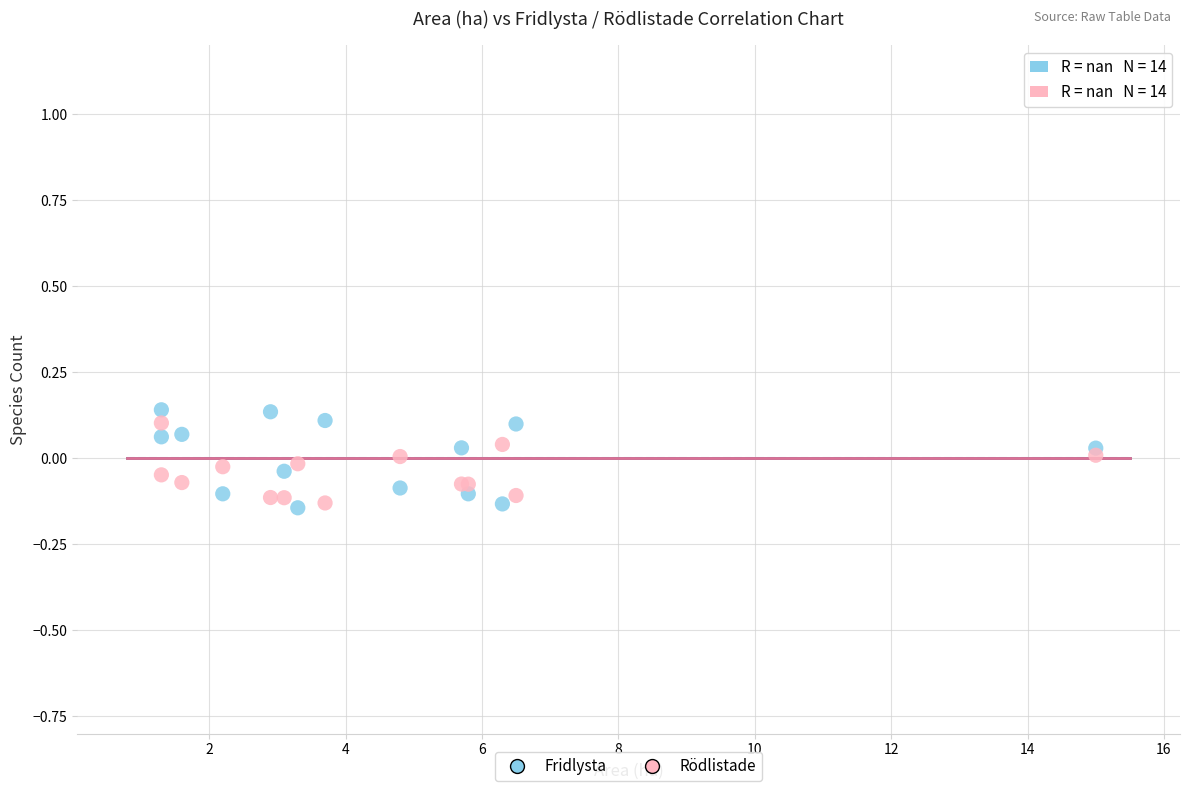

Which series contains the highest Y value?

Fridlysta